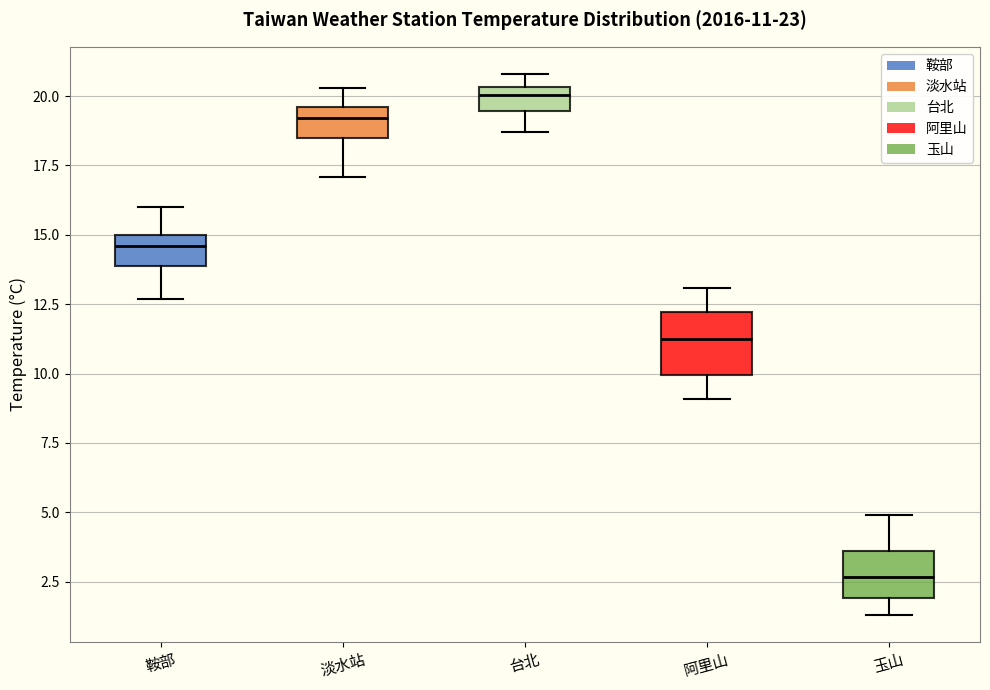

Comparing the boxes themselves (not the whiskers), which one is the tallest?

阿里山